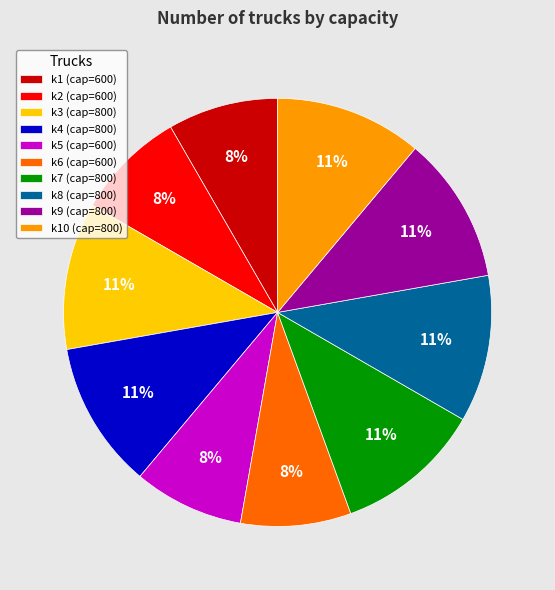

The k9 (cap=800) slice represents 17% of the pie. True or false?

False